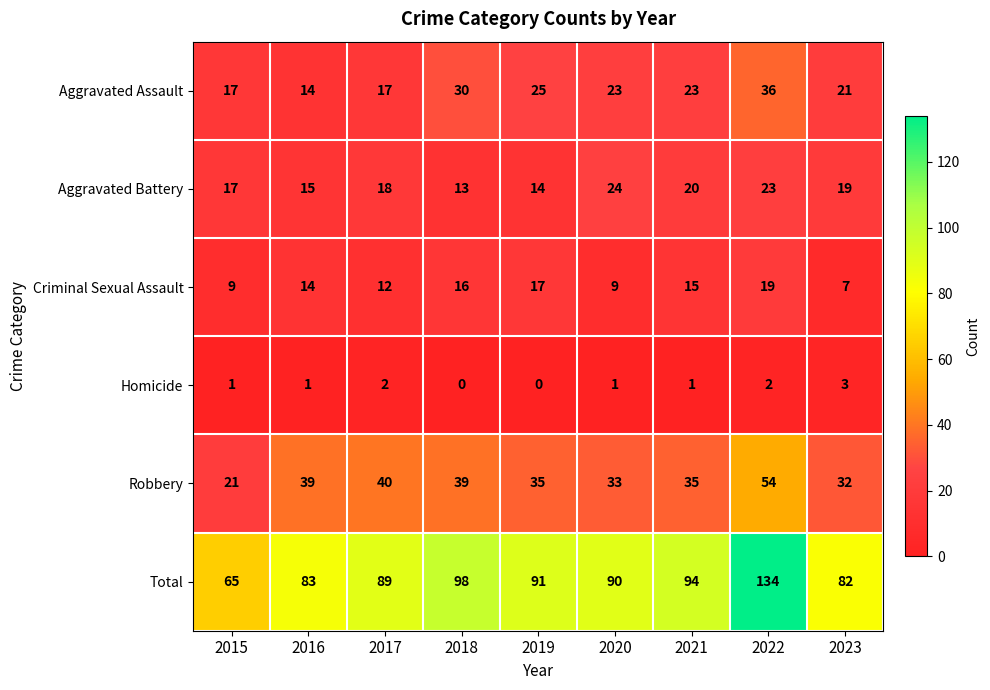

What is the difference between the highest and lowest values at 2019?

91